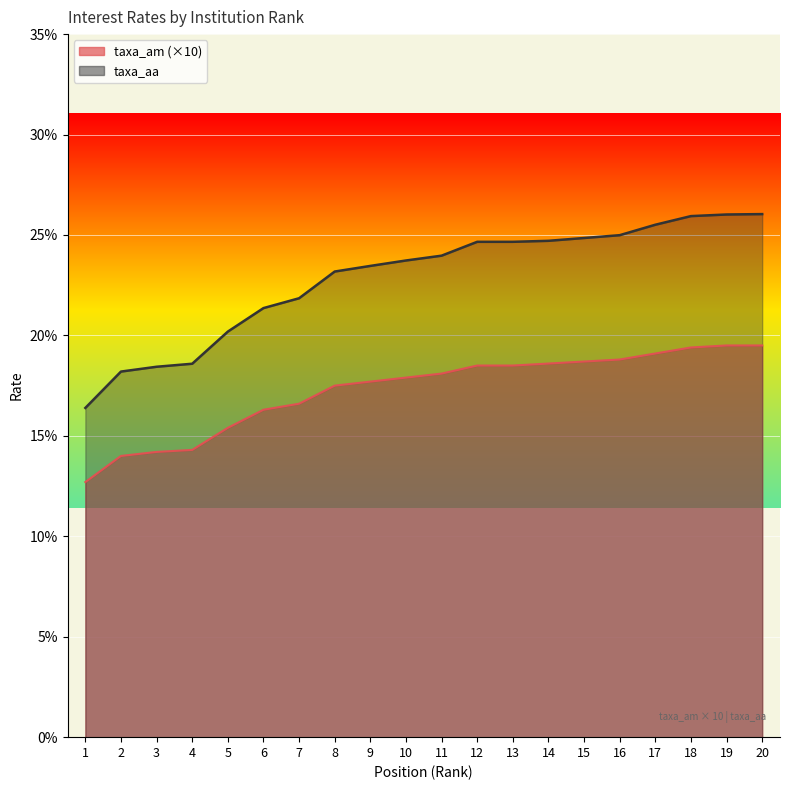

What is the sum of the taxa_am values at 18 and 14?

38.0